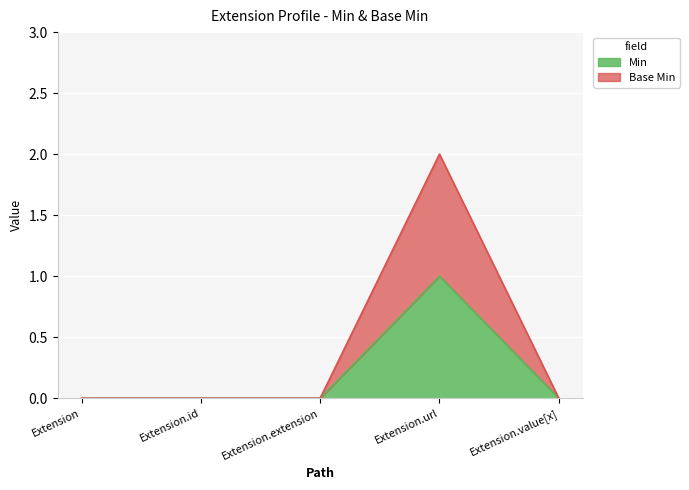

Does the chart display data point markers on the line(s)?

No